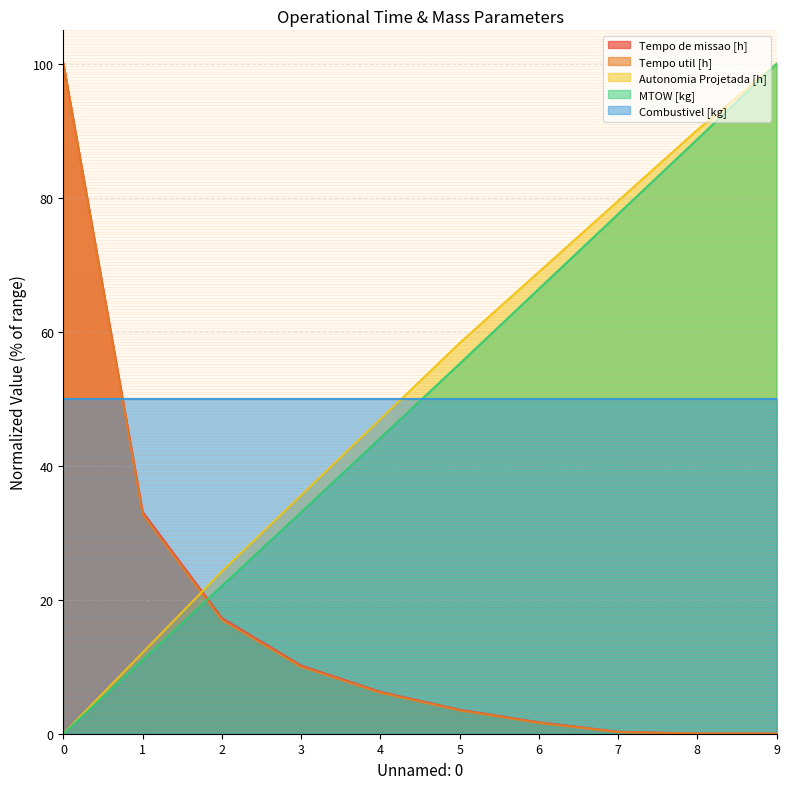

Between which two adjacent categories do Tempo util [h] and Autonomia Projetada [h] first intersect?

1 and 2